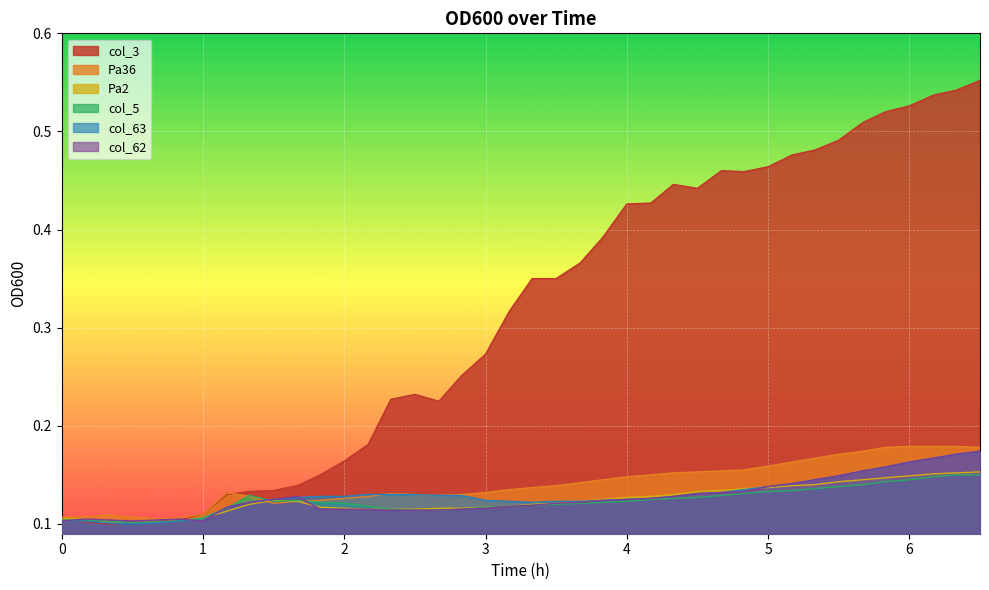

In Pa36, how many points are higher than both neighbors (excluding endpoints)?

3